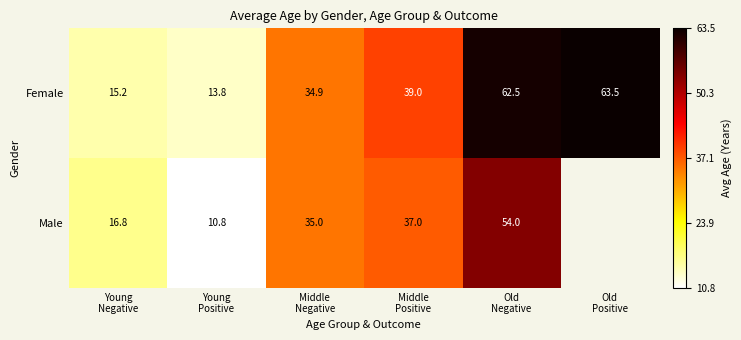

How many values in the Female series are below 39?

3